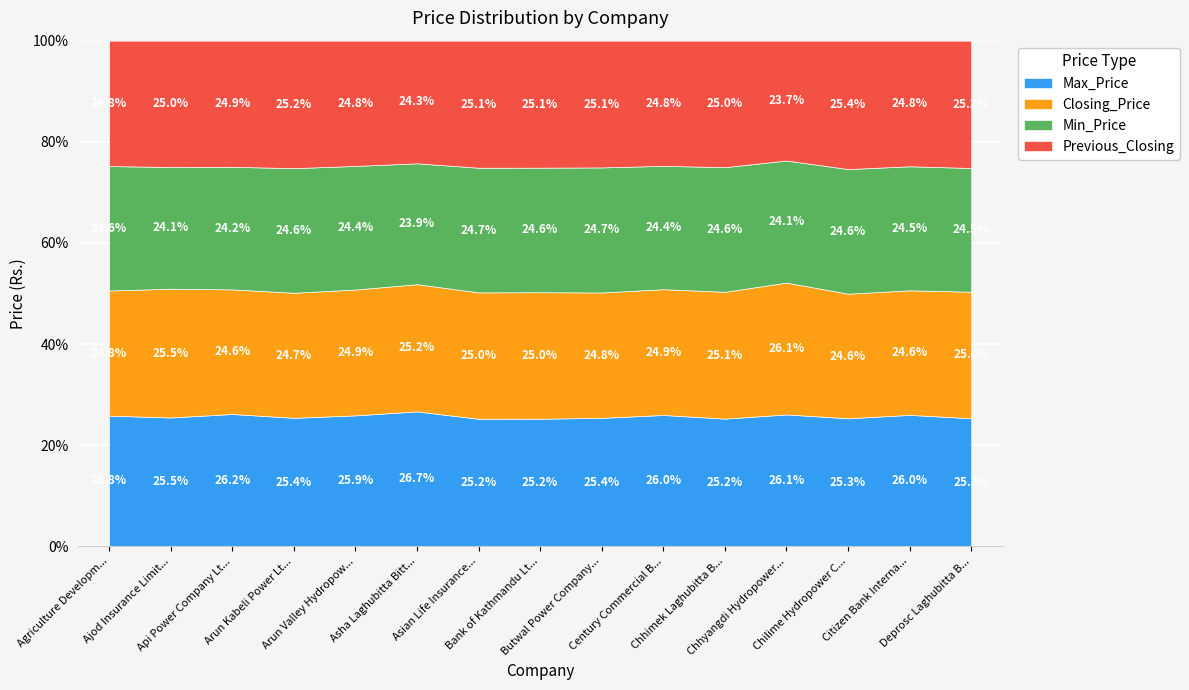

What is the label of the 5th point from the left?

Arun Valley Hydropower Development Co.